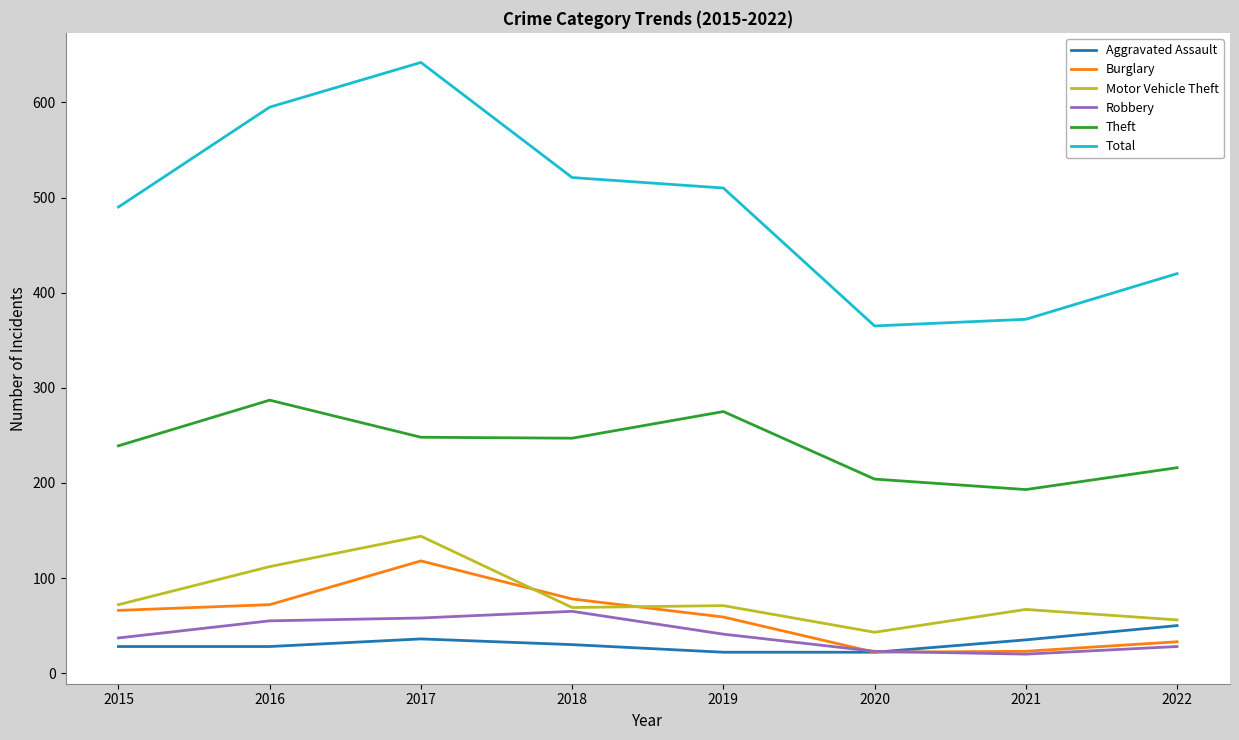

The Theft series shows 90 at 2022. True or false?

False